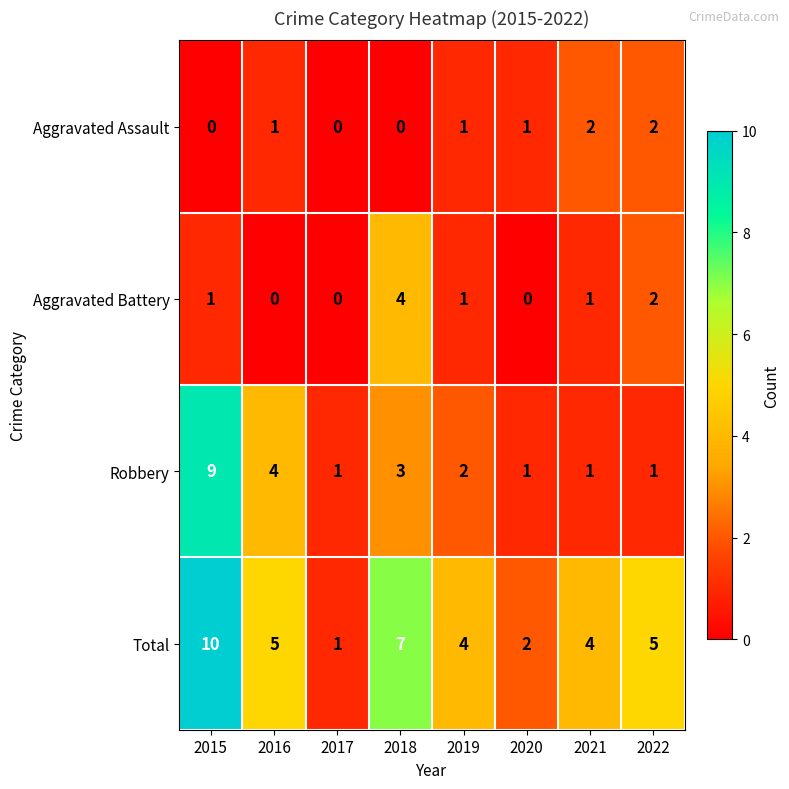

Which series has the widest spread of values?

Total